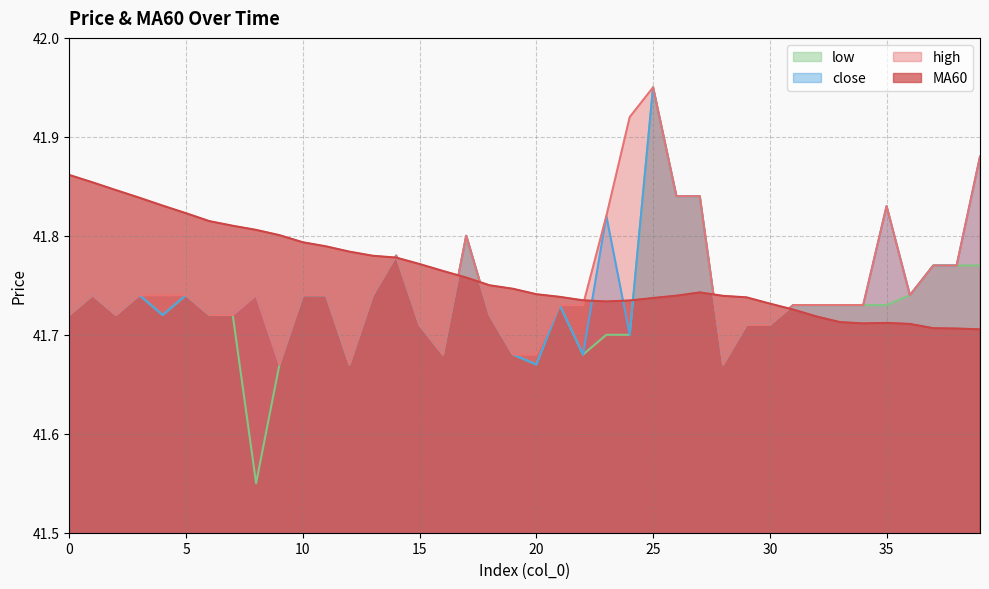

What is the difference between the maximum and minimum values in the MA60 series?

0.2